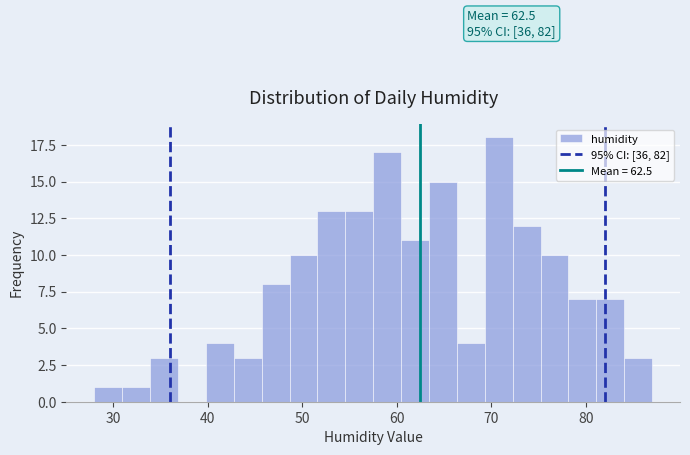

Around what value on the x-axis is the tallest bar? Give the approximate position of its centre, as read against the axis.

71